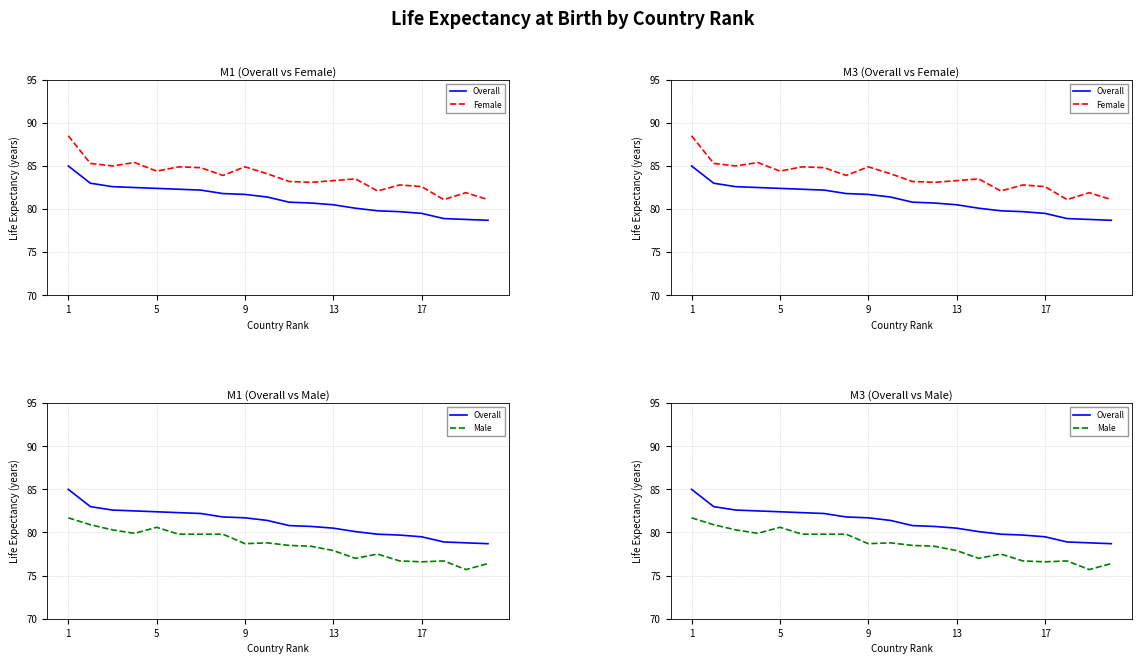

At how many categories does at least one series exceed 87?

1